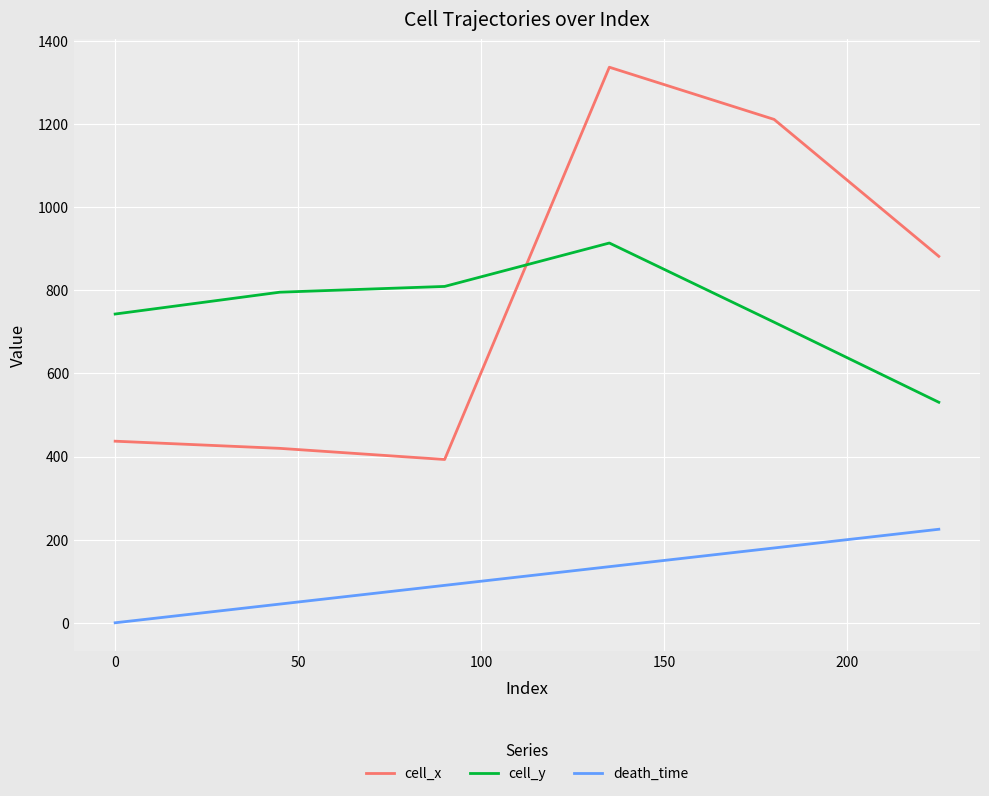

List the series in order of their peak value, lowest first.

death_time, cell_y, cell_x